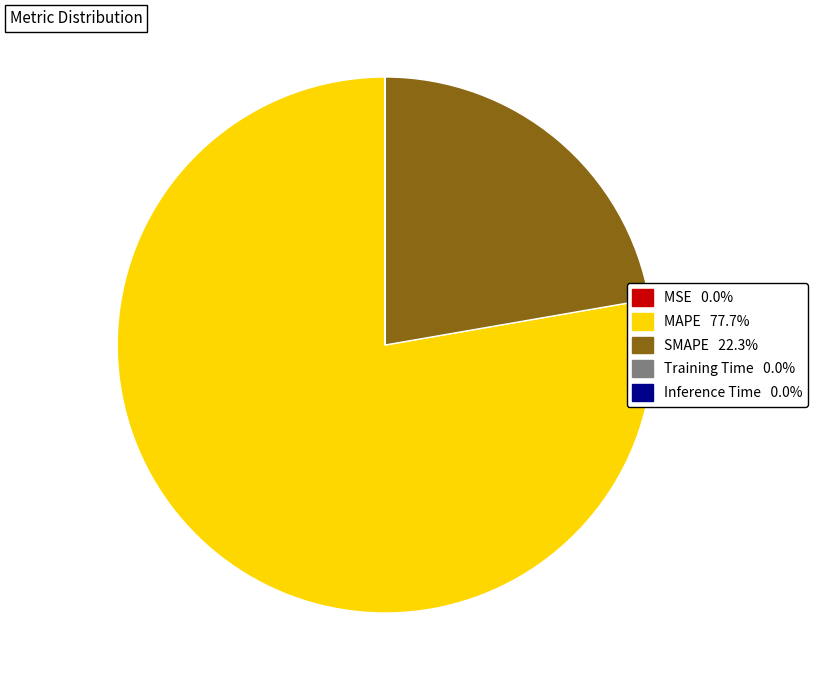

Which category has the biggest portion of the pie?

MAPE